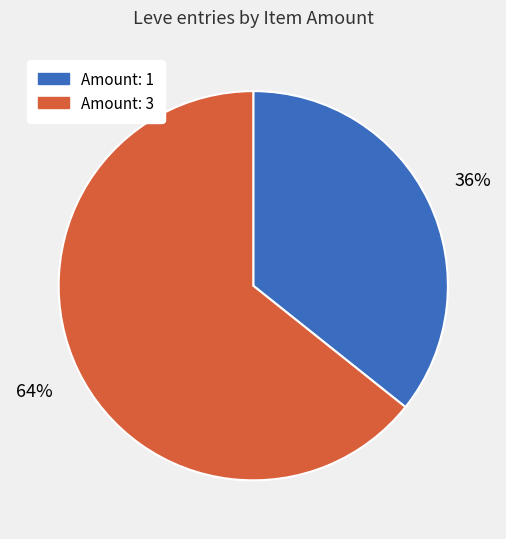

Is there a majority slice in this chart?

Yes